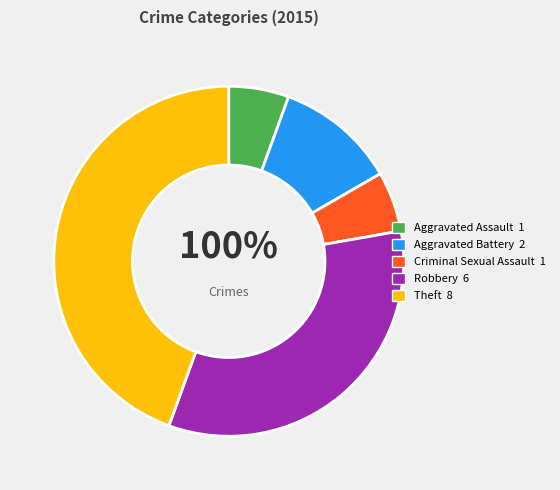

True or false: Theft accounts for 33% of the total.

False